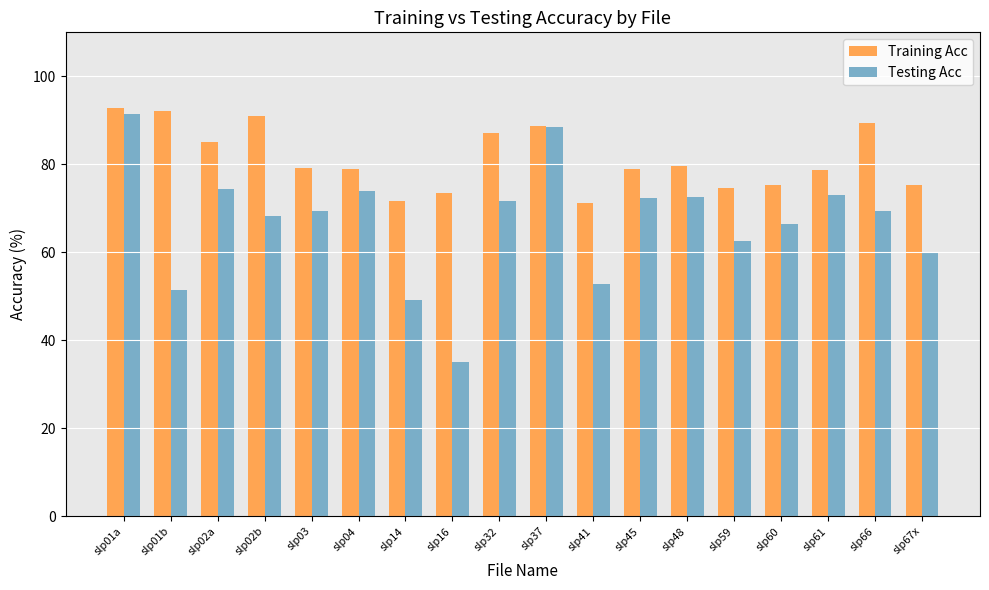

Between slp01b and slp41, which series saw the biggest shift?

Training Acc